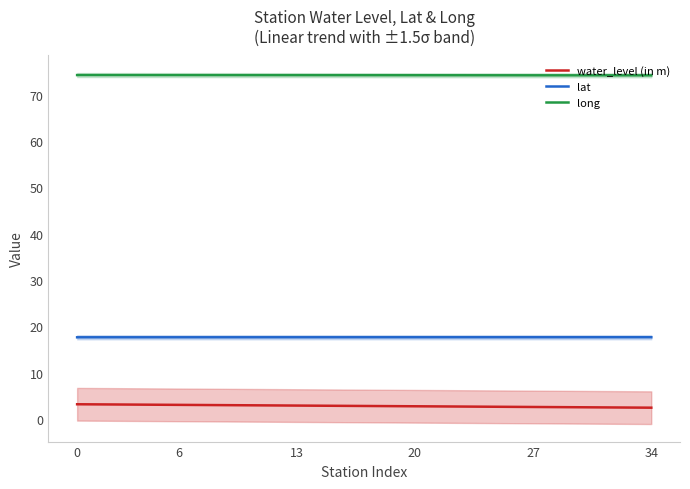

How many long values are between 74 and 75?

35